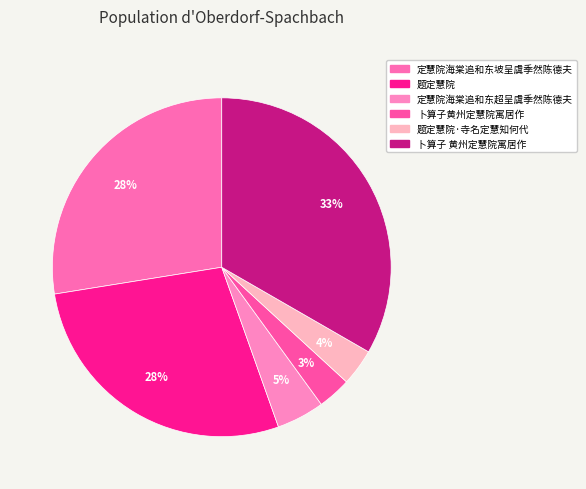

To the nearest percent, what is the difference between the largest and smallest slice percentages?

30%